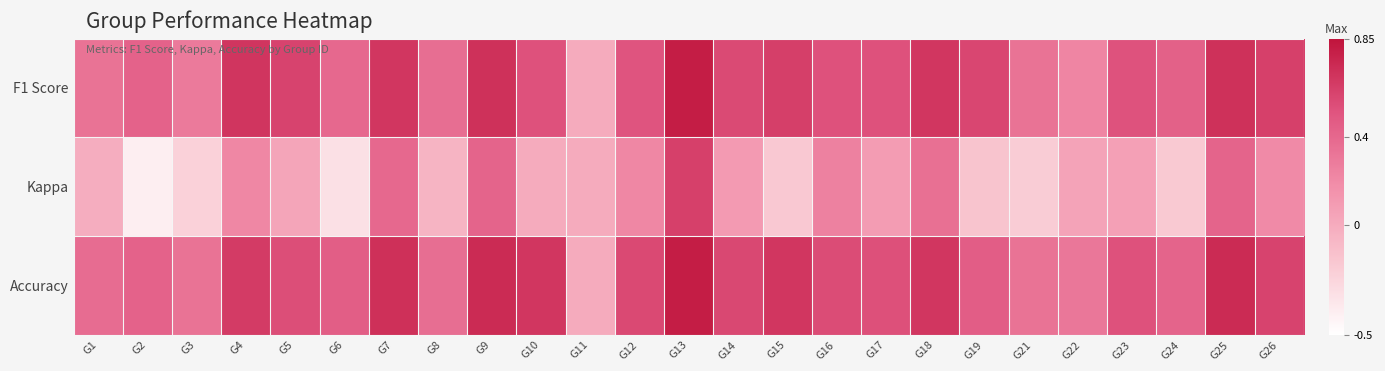

What is the total value across all series at G1?

0.7